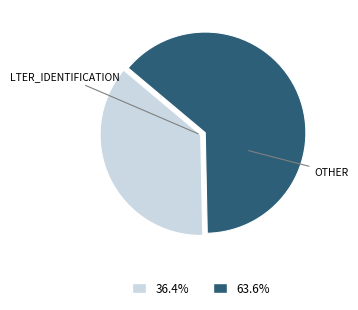

Is there any slice that represents more than half of the pie?

Yes